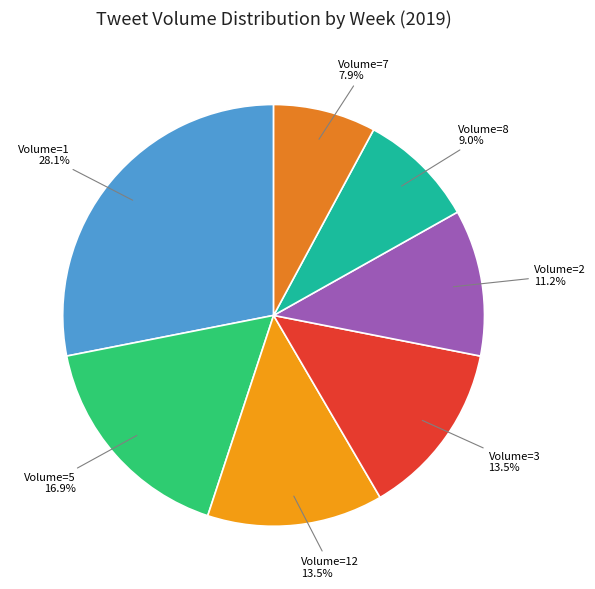

How many segments does this pie chart have?

7